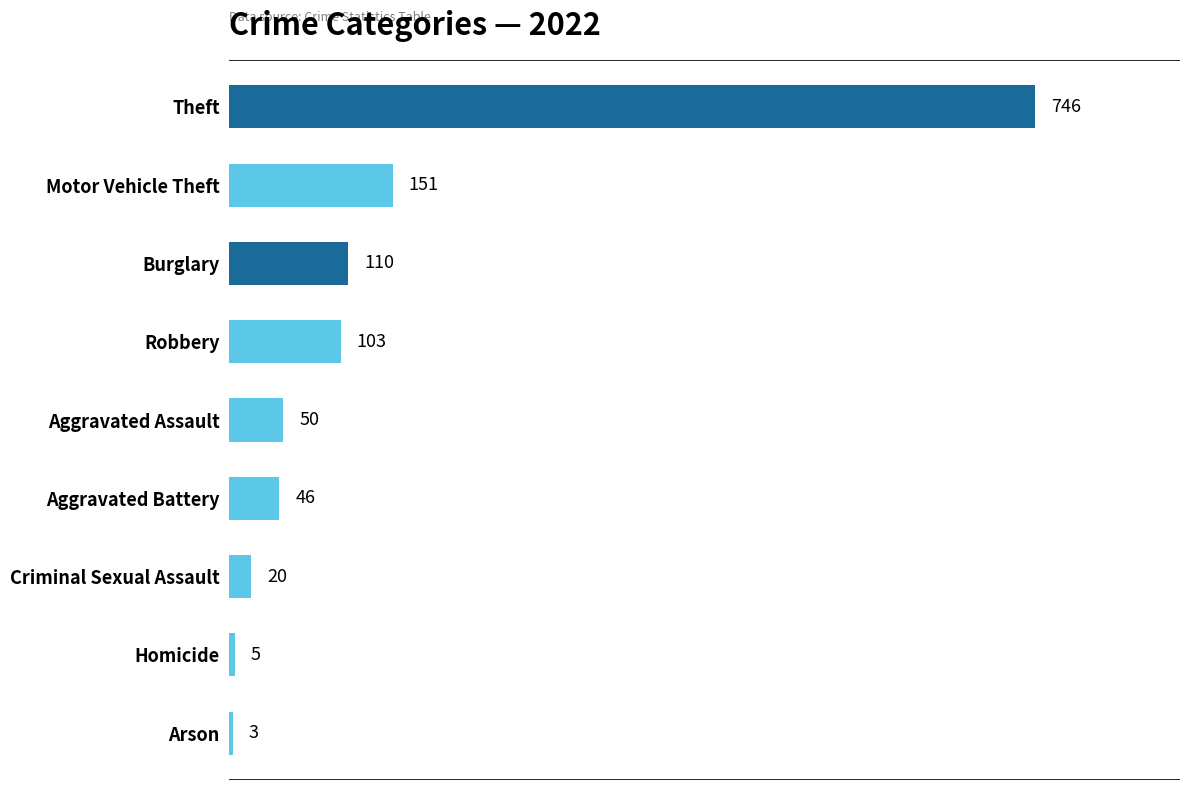

What is the change in value from Aggravated Assault to Criminal Sexual Assault?

-30